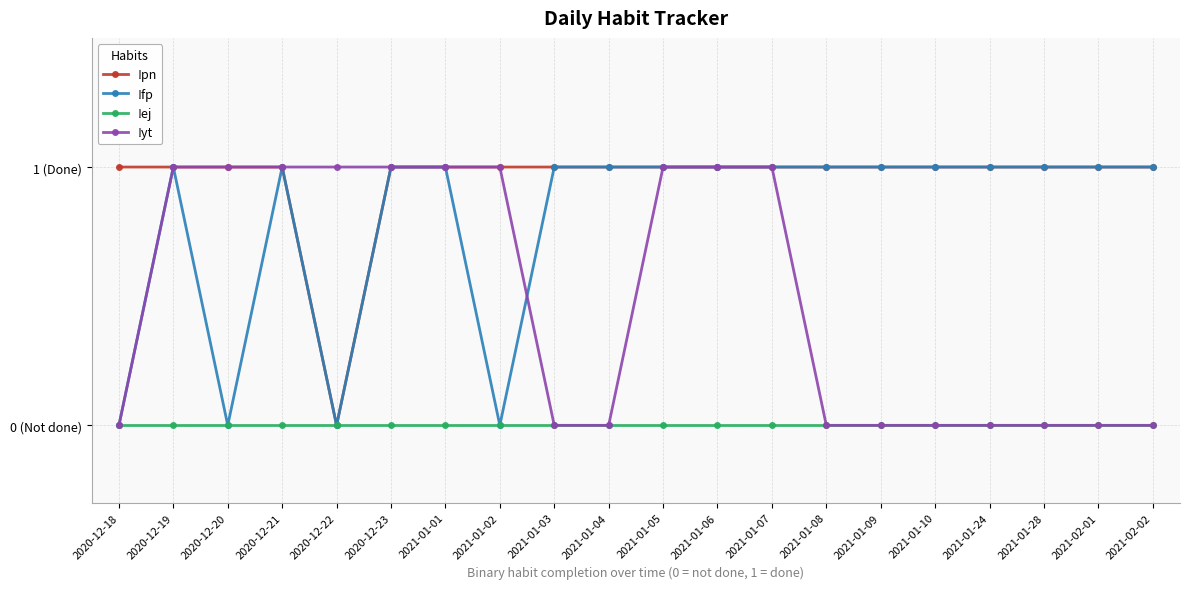

True or false: !fp and !ej cross at least once.

False